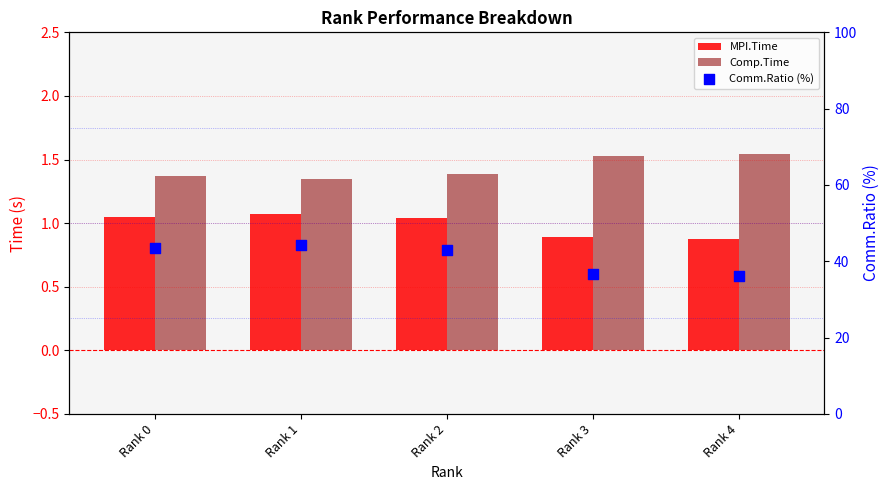

What is the total value across all series at Rank 2?

45.3